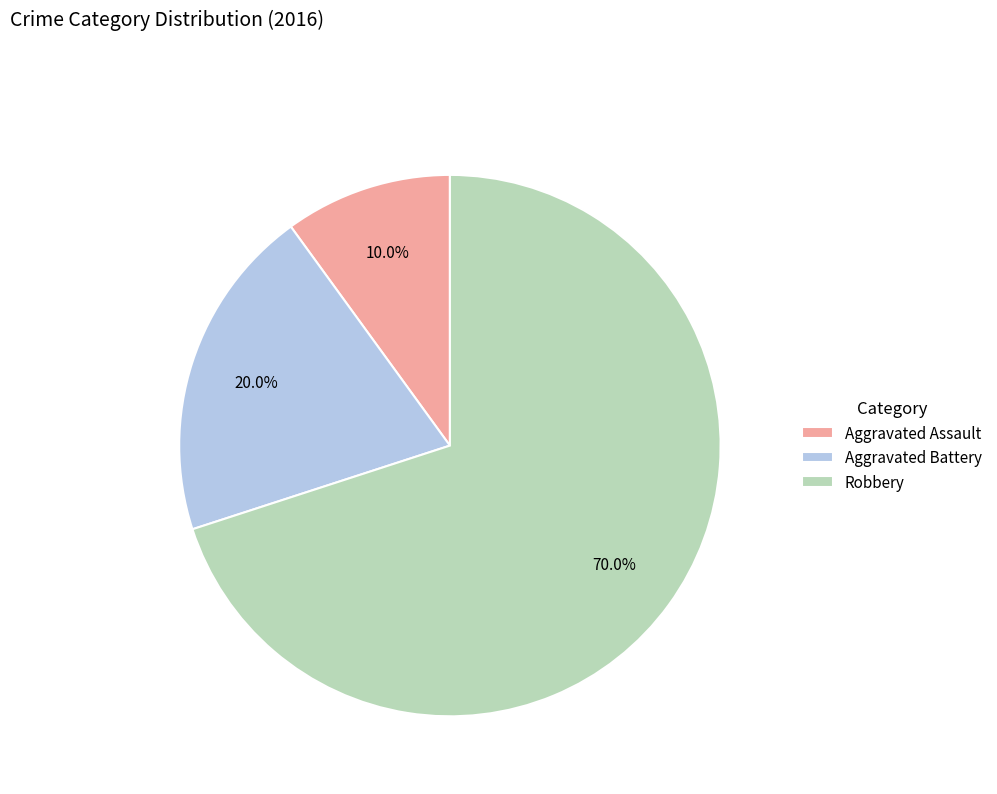

To the nearest percent, what portion does Aggravated Assault represent?

10%